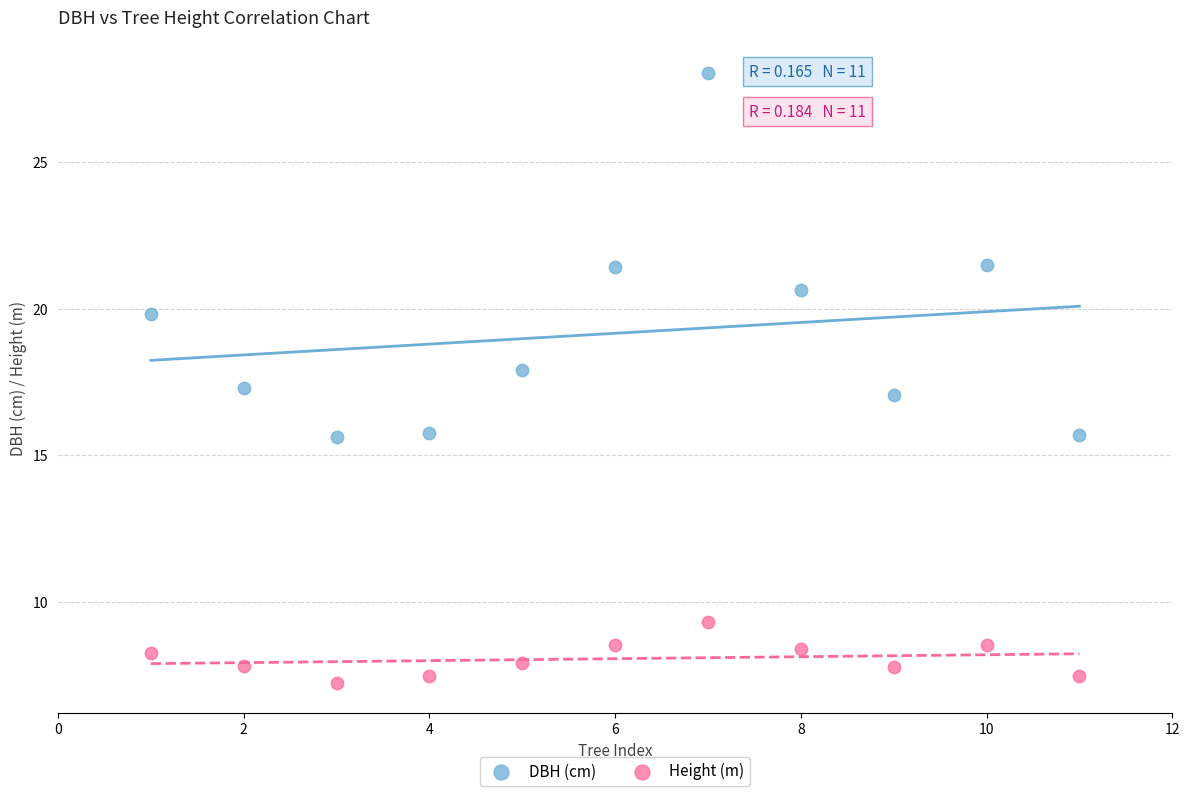

Which series contains the highest Y value?

DBH (cm)